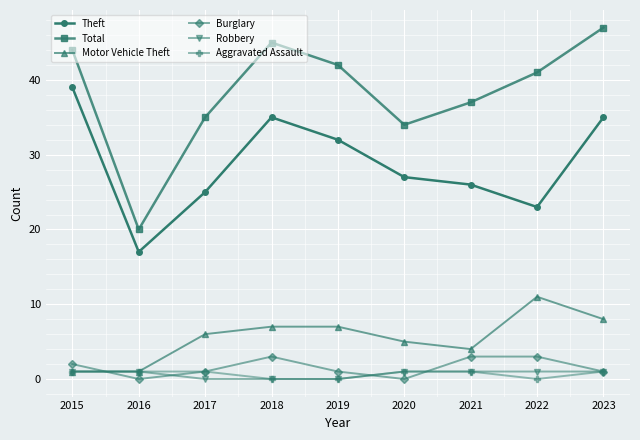

Reading right to left, extract all data points from this chart.

Theft: 2023=35	2022=23	2021=26	2020=27	2019=32	2018=35	2017=25	2016=17	2015=39
Total: 2023=47	2022=41	2021=37	2020=34	2019=42	2018=45	2017=35	2016=20	2015=44
Motor Vehicle Theft: 2023=8	2022=11	2021=4	2020=5	2019=7	2018=7	2017=6	2016=1	2015=1
Burglary: 2023=1	2022=3	2021=3	2020=0	2019=1	2018=3	2017=1	2016=0	2015=2
Robbery: 2023=1	2022=1	2021=1	2020=1	2019=0	2018=0	2017=0	2016=1	2015=1
Aggravated Assault: 2023=1	2022=0	2021=1	2020=1	2019=0	2018=0	2017=1	2016=1	2015=1